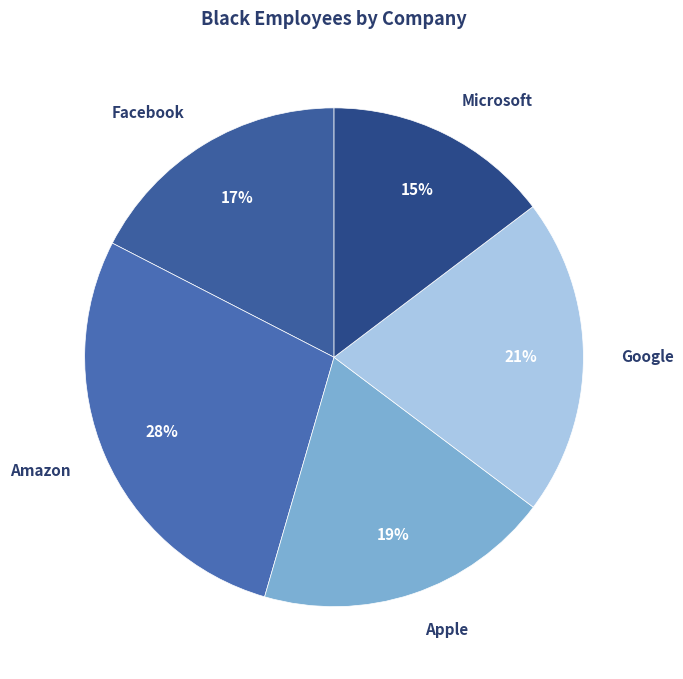

To the nearest percent, what is the difference between the largest and smallest slice percentages?

13%